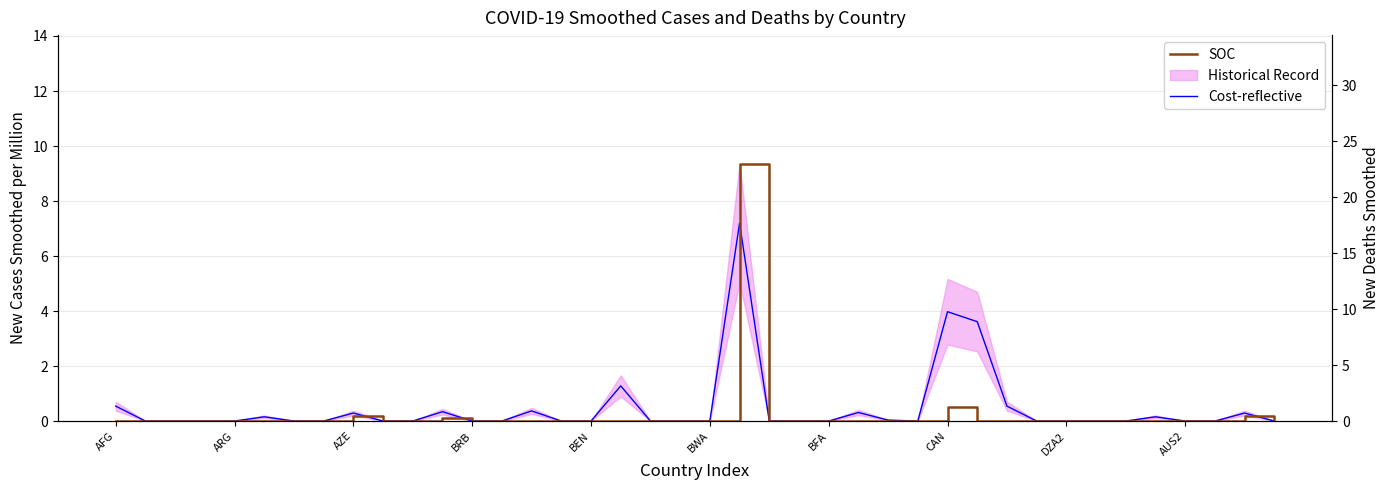

Reading left to right, extract all data points from this chart.

Cost-reflective: 0.5	0.0	0.0	0.0	0.0	0.2	0.0	0.0	0.3	0.0	0.0	0.3	0.0	0.0	0.4	0.0	0.0	1.3	0.0	0.0	0.0	7.2	0.0	0.0	0.0	0.3	0.0	0.0	4.0	3.6	0.5	0.0	0.0	0.0	0.0	0.2	0.0	0.0	0.3	0.0
SOC: 0.0	0.0	0.0	0.0	0.0	0.0	0.0	0.0	0.4	0.0	0.0	0.3	0.0	0.0	0.0	0.0	0.0	0.0	0.0	0.0	0.0	23.0	0.0	0.0	0.0	0.0	0.0	0.0	1.3	0.0	0.0	0.0	0.0	0.0	0.0	0.0	0.0	0.0	0.4	0.0